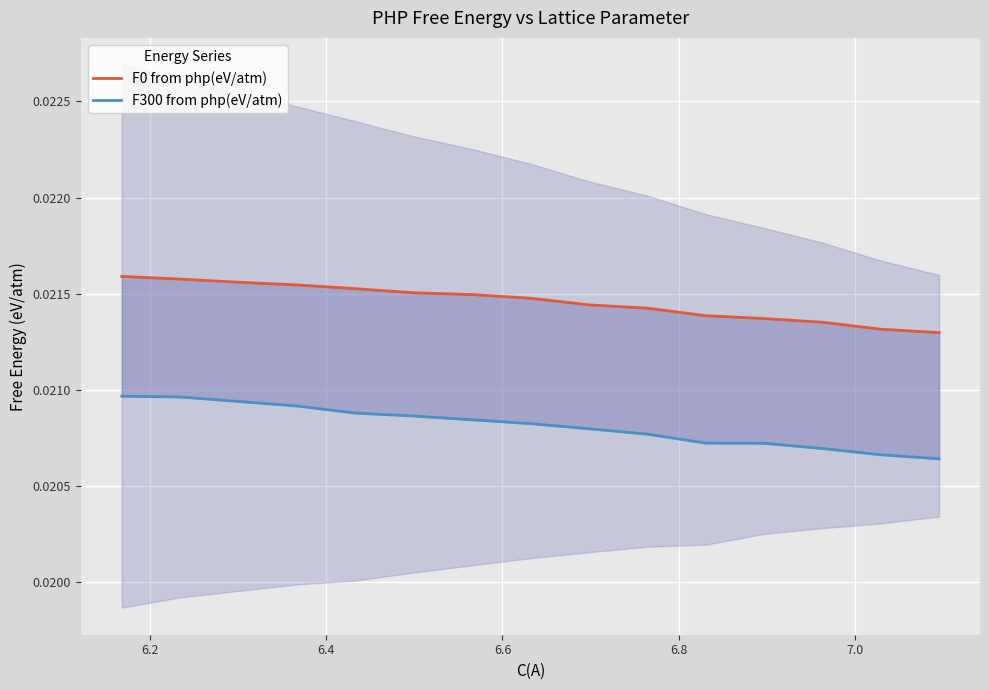

The value of F0 from php(eV/atm) at 6.8 is 0.0. True or false?

True